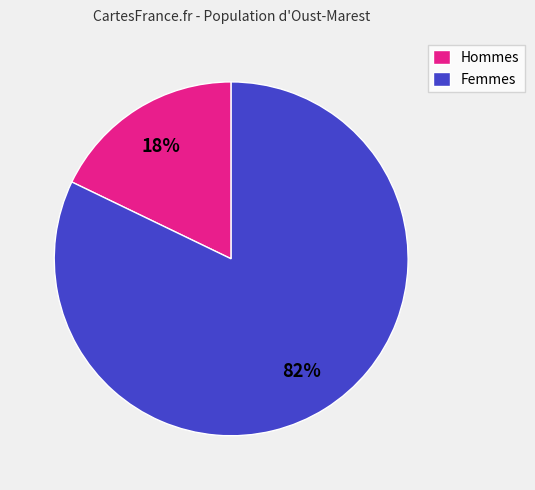

Combined, do Femmes and Hommes account for over 50%?

Yes